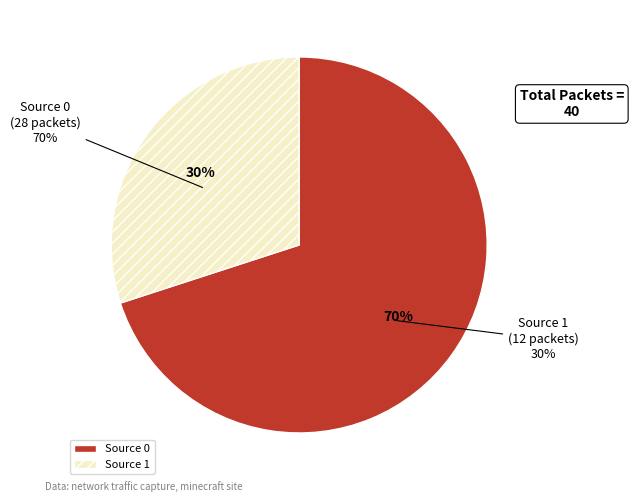

Count the number of slices in the pie.

2